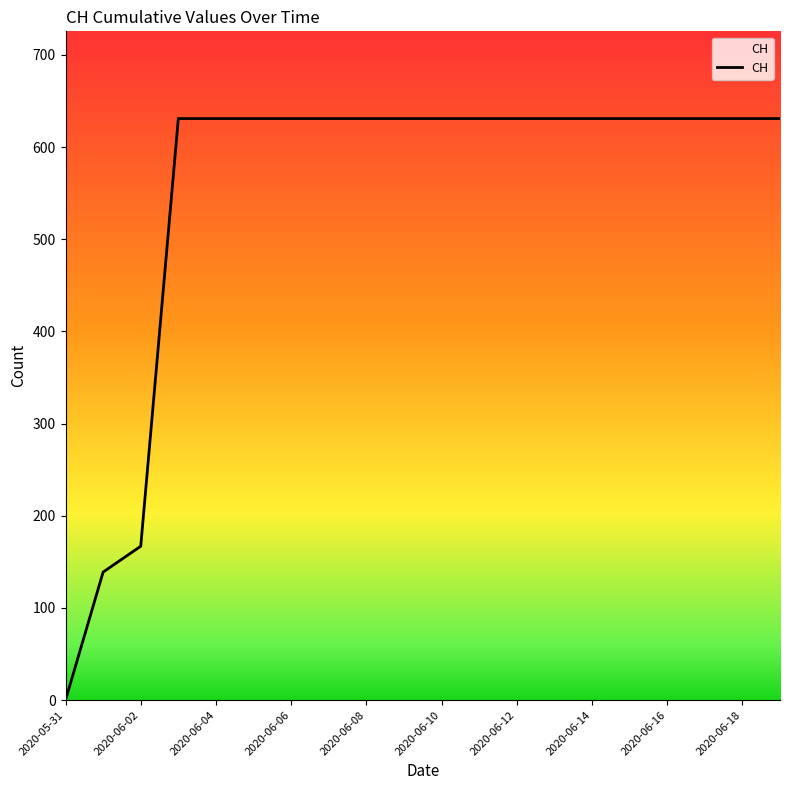

What is the difference between the maximum and minimum values?

631